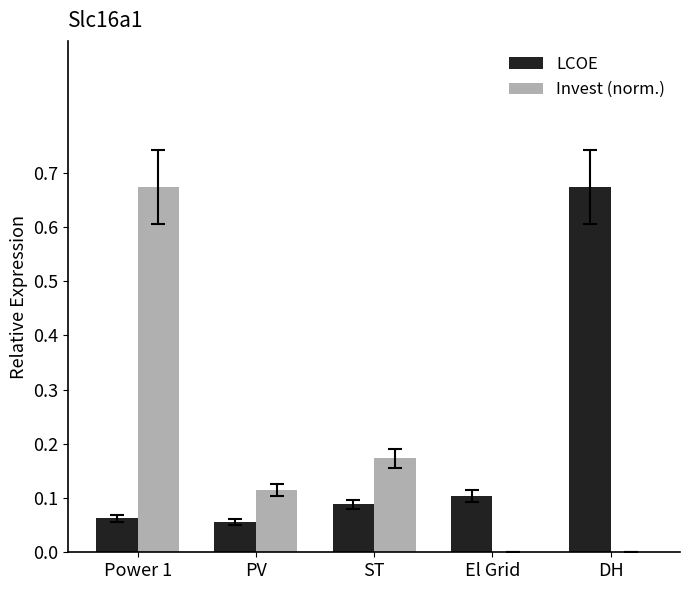

What is the sum of the LCOE values at DH and El Grid?

0.8